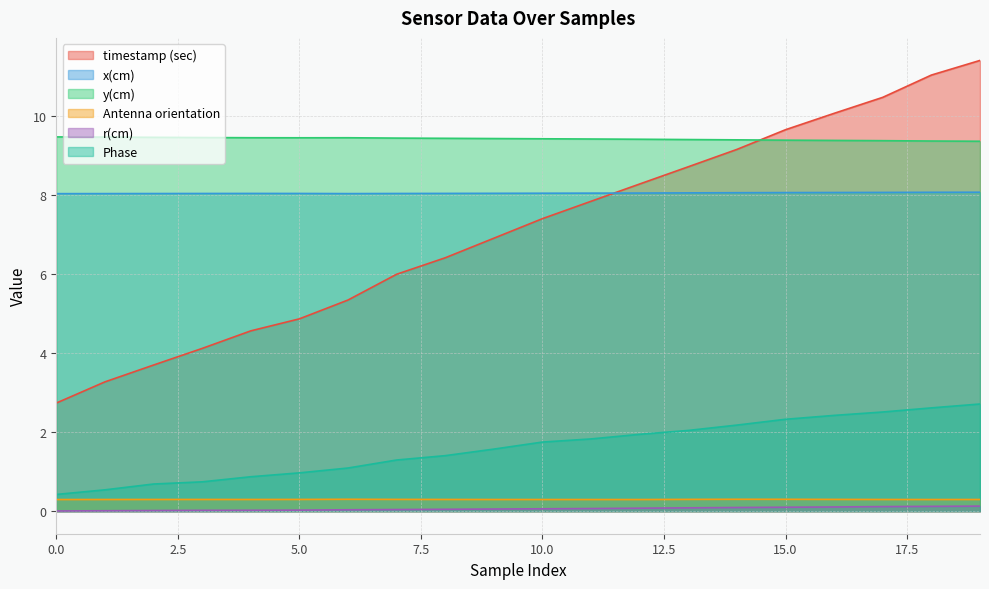

Is it true that Phase equals 3.3 at 13?

False